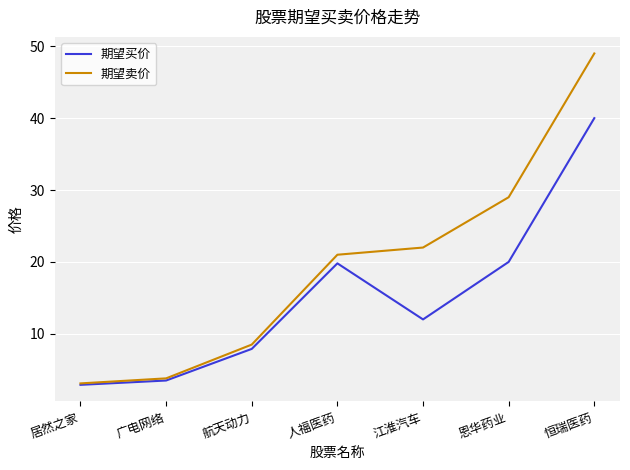

Rank the series by their average value, from lowest to highest.

期望买价, 期望卖价